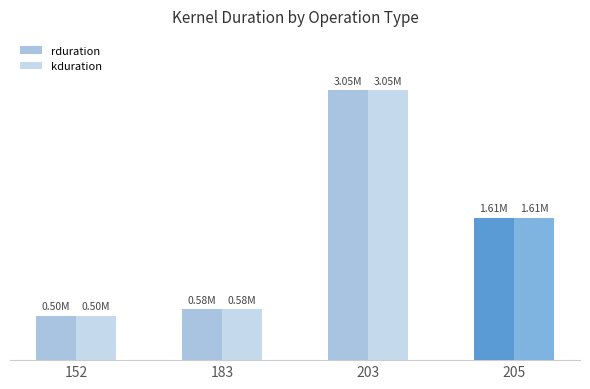

Does the chart contain any negative values?

No